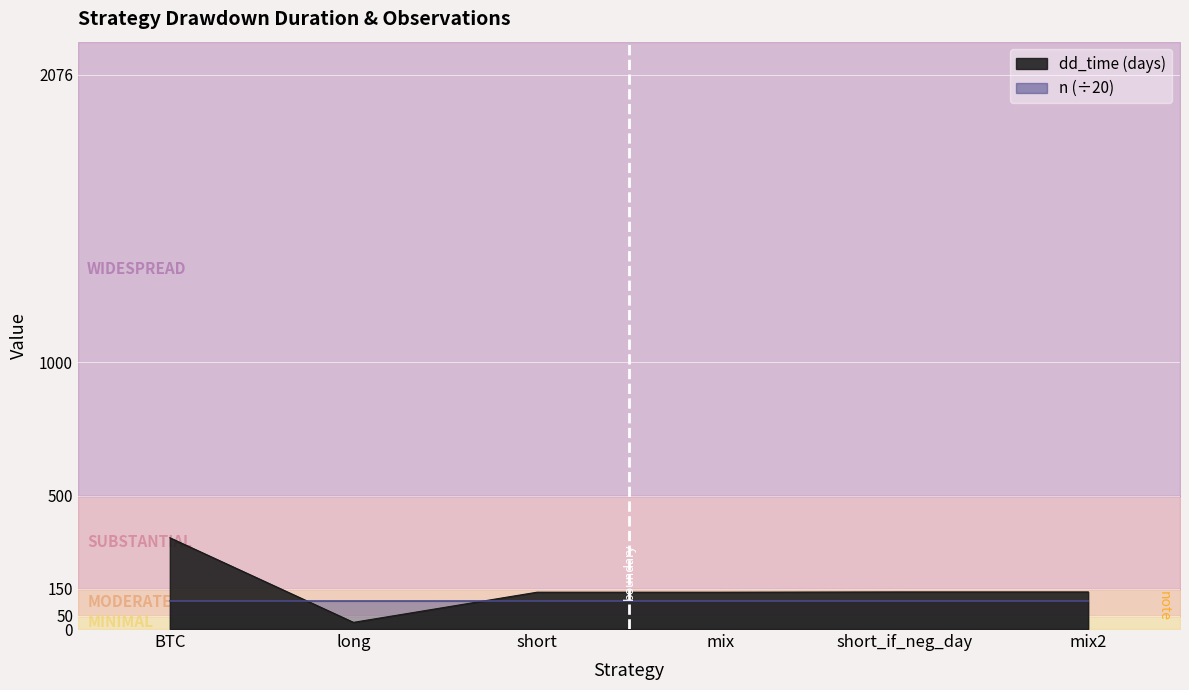

How many lines are shown in the chart?

1